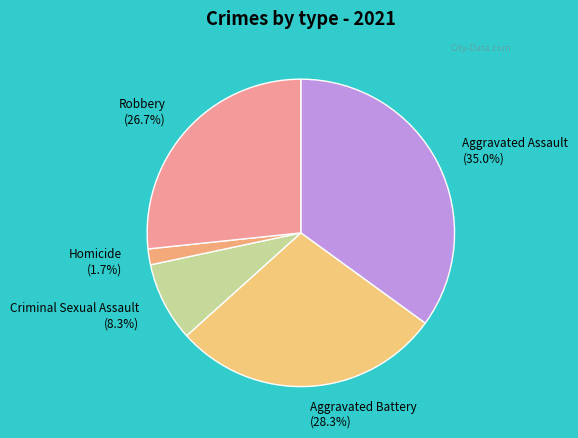

What is the smallest slice in the pie chart?

Homicide